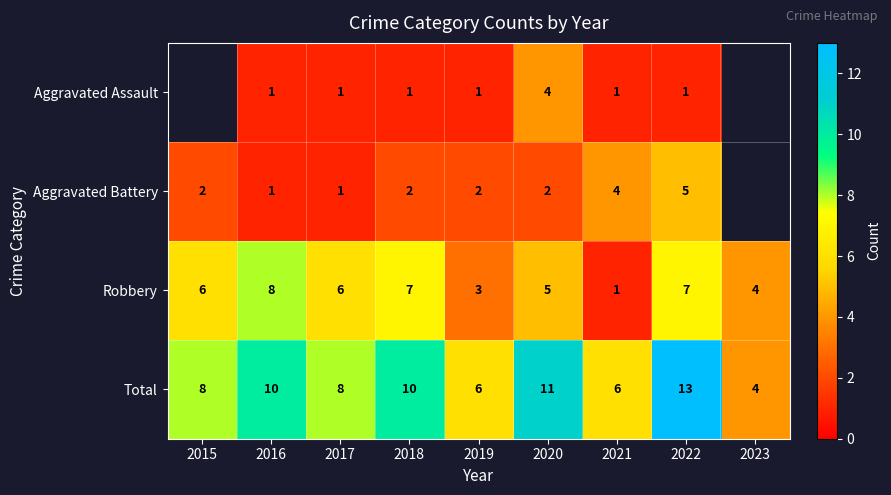

The Aggravated Battery series shows 3.3 at 2019. True or false?

False